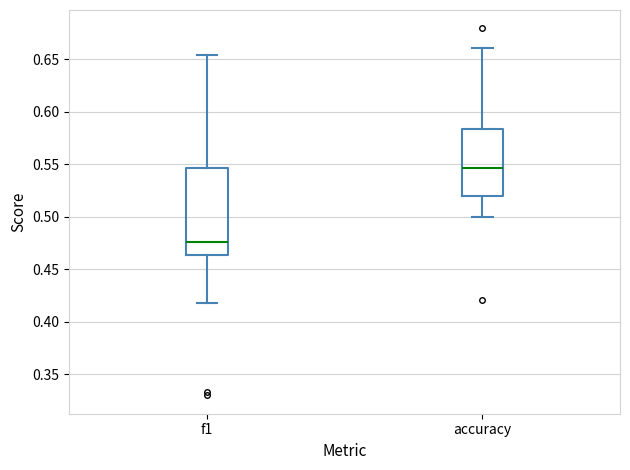

Where does the upper whisker of the box for accuracy end on the y-axis? The values are not printed on the chart, so give them approximately, as read against the axis.

0.660